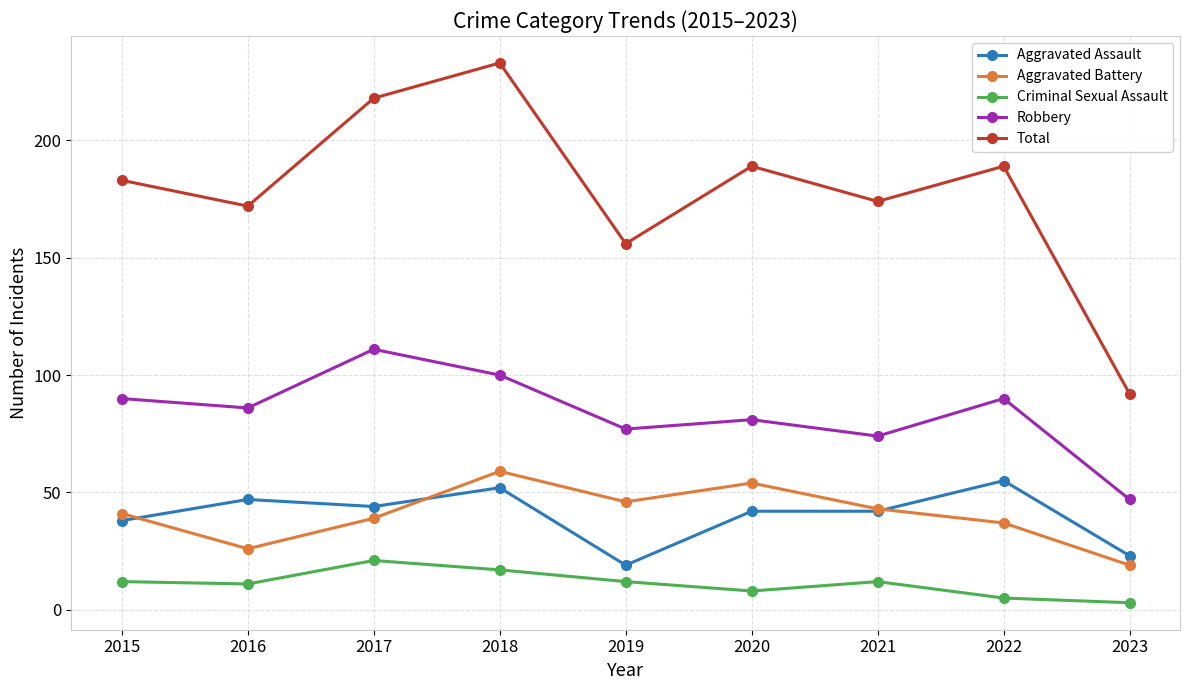

How many lines are shown in the chart?

5